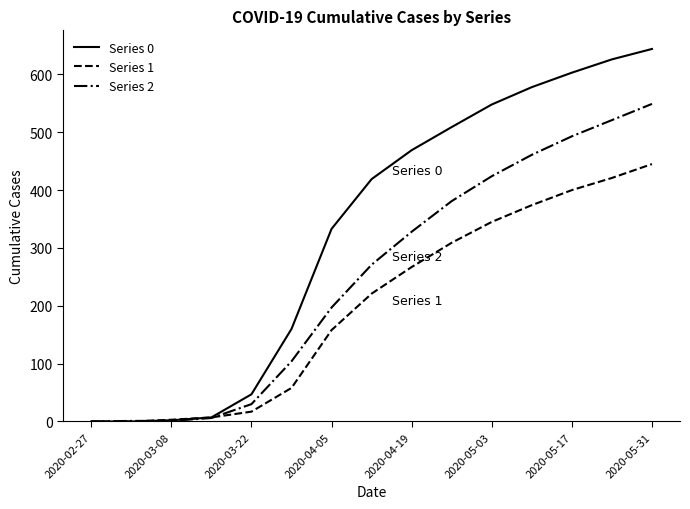

Which series has the widest spread of values?

Series 0